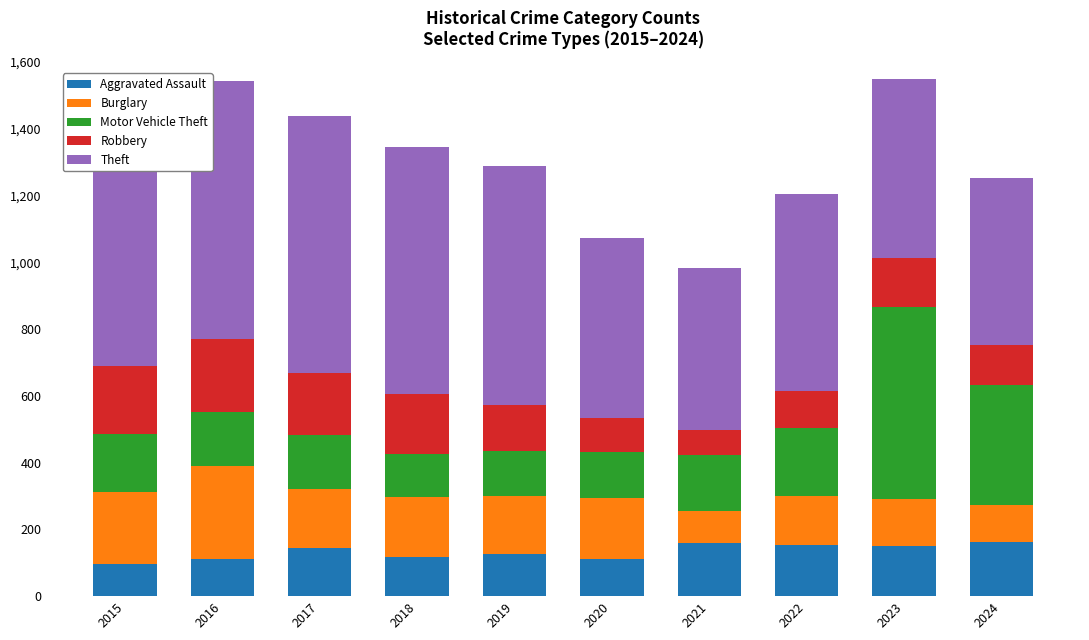

What is the highest value of the Aggravated Assault series?

161